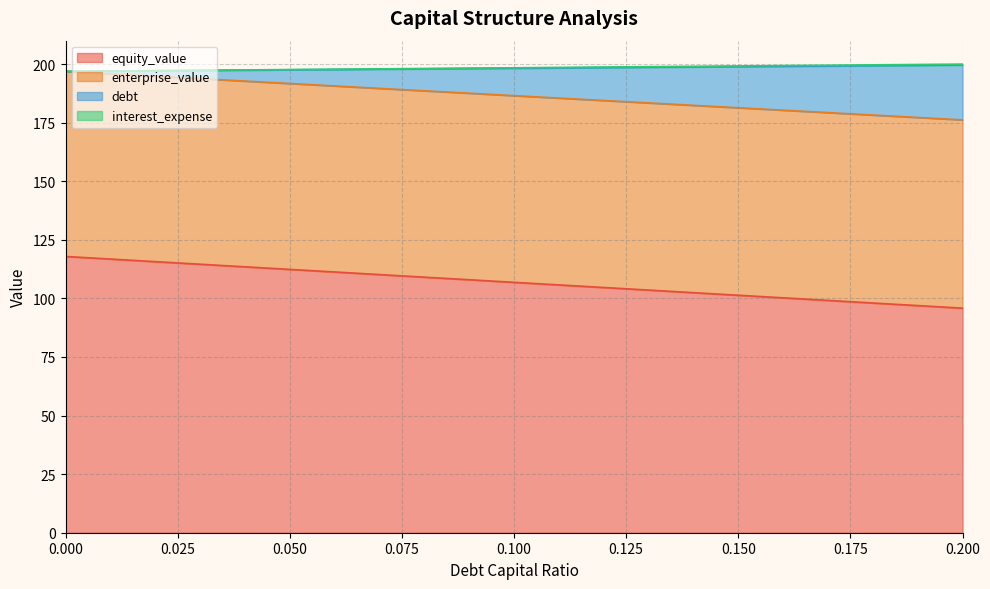

The value of debt at 0.05 is 62.9. True or false?

False